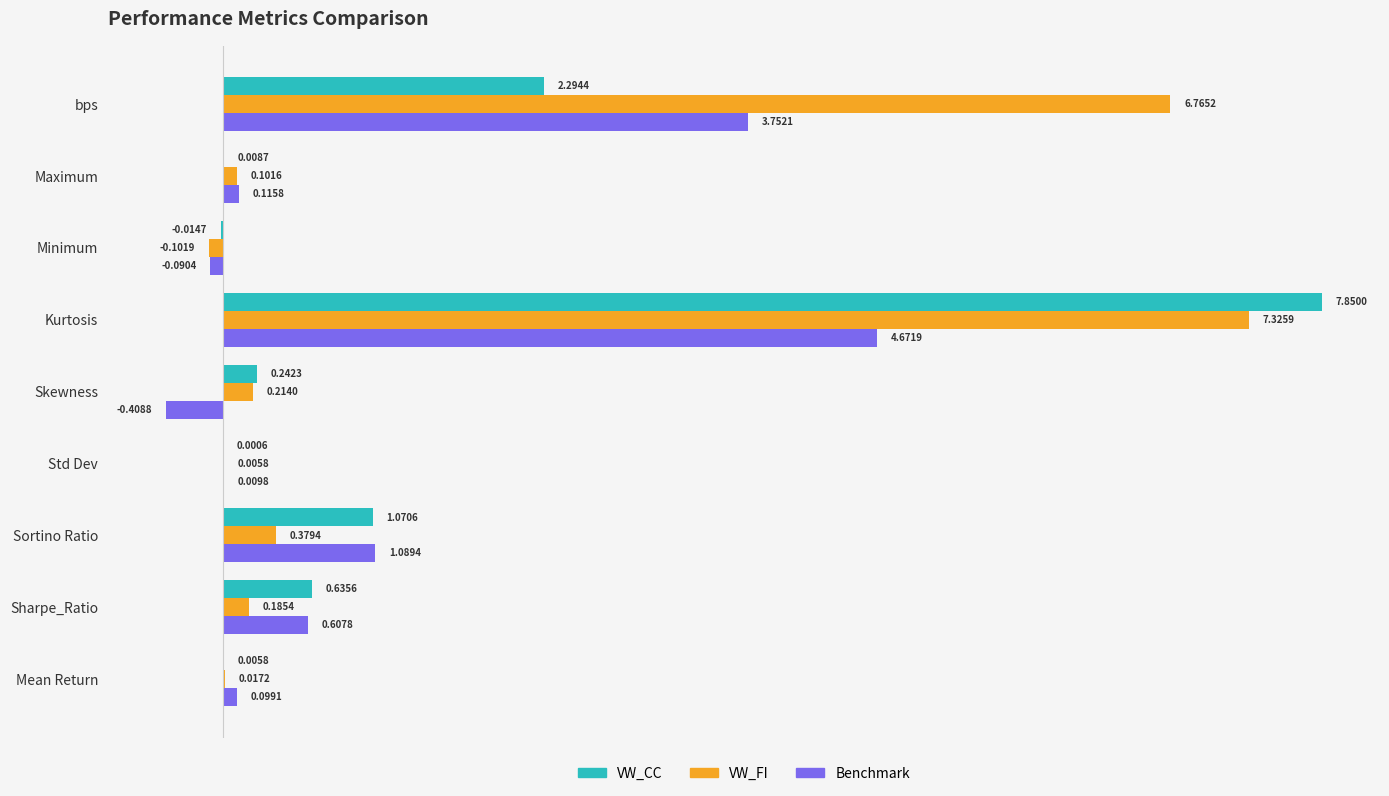

How many distinct data groups are displayed?

3